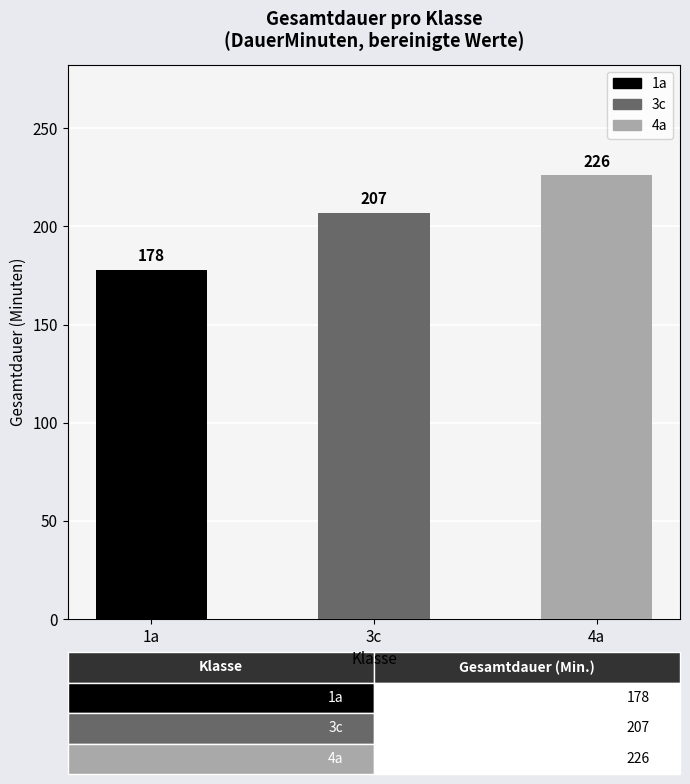

How many distinct data groups are displayed?

1